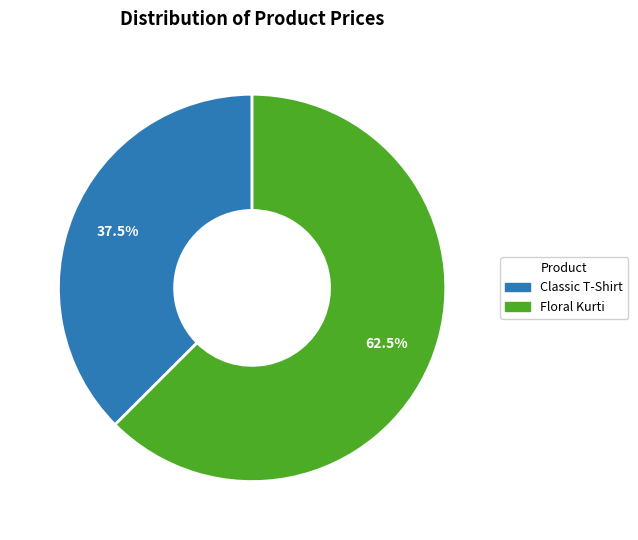

How many segments does this pie chart have?

2